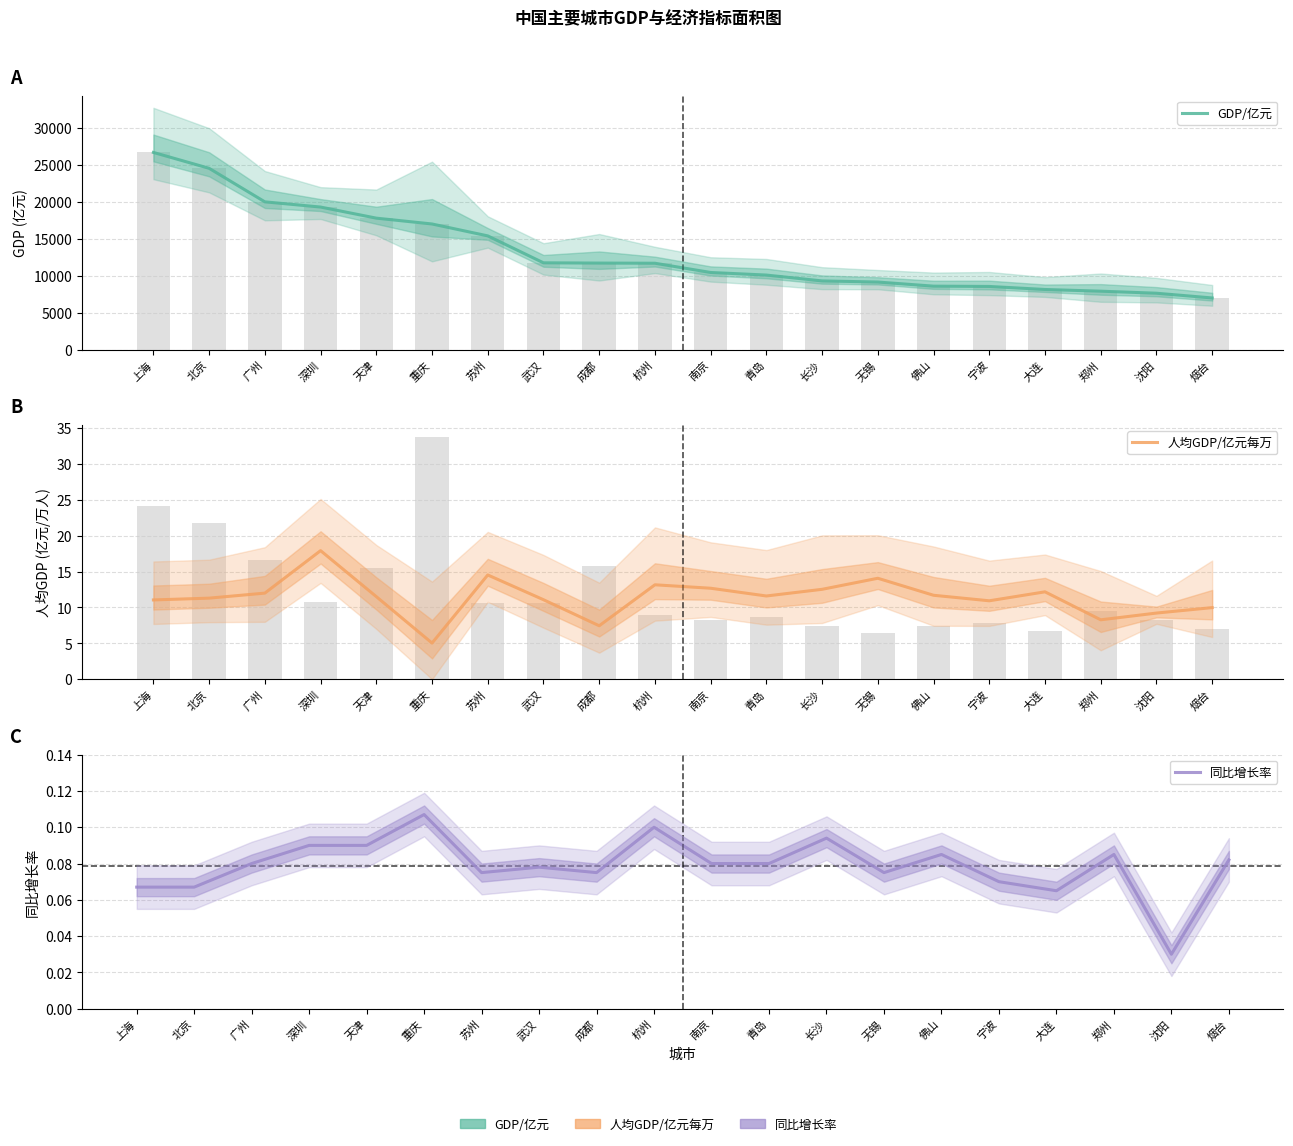

True or false: GDP/亿元 has a value of 8150.0 at 大连.

True